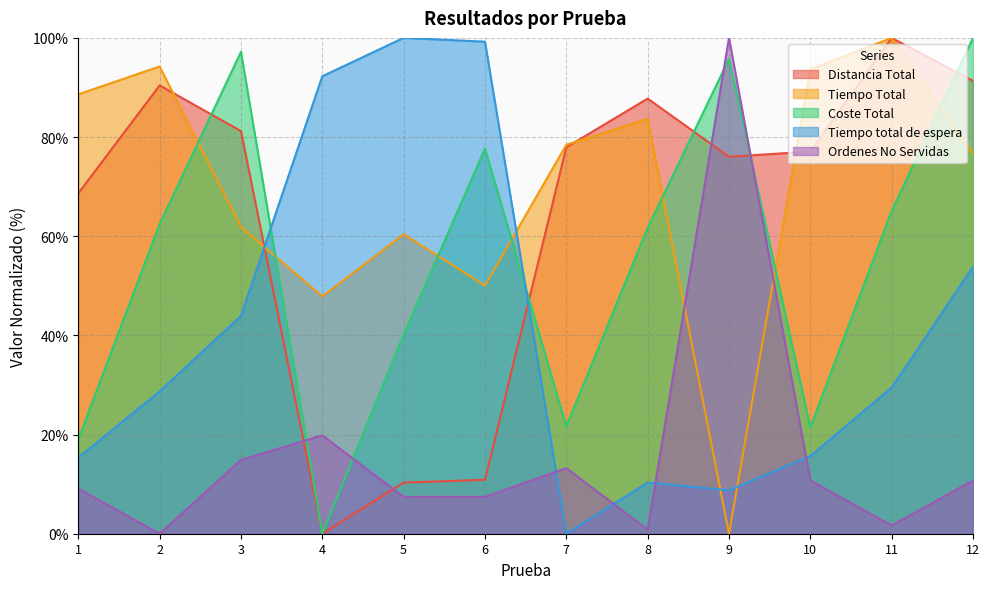

Is it true that Distancia Total equals 81.2 at 3?

True